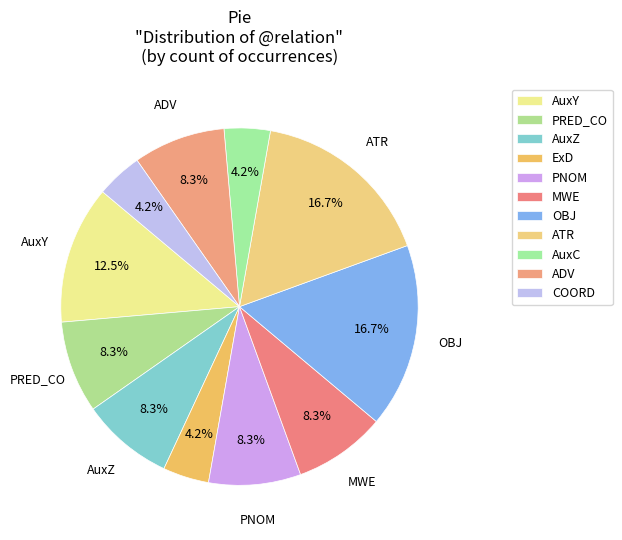

How many slices are in this pie chart?

11